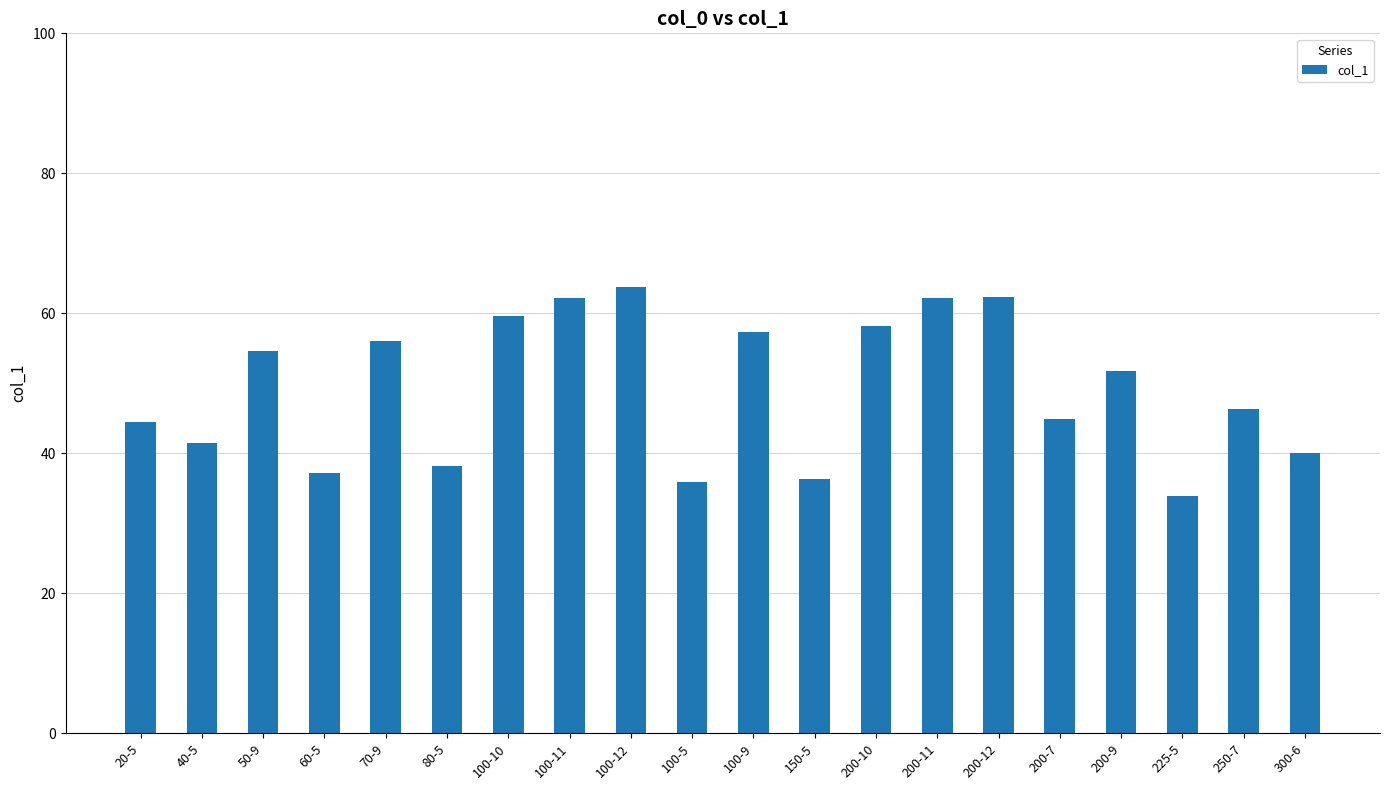

What is the label of the 13th bar from the right?

100-11